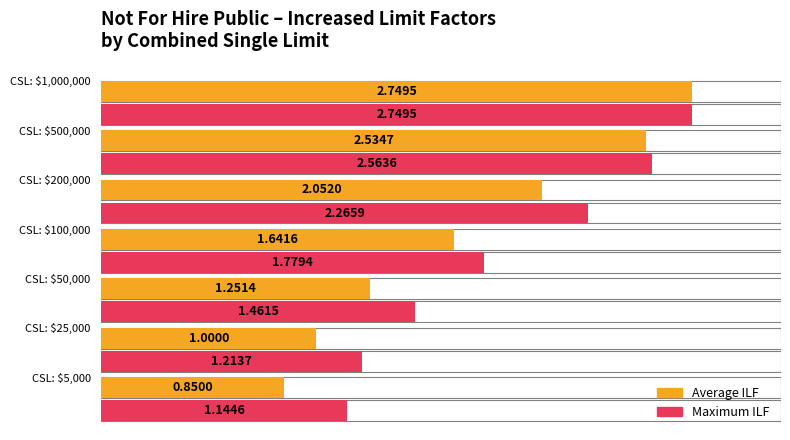

Which series has the largest total across all categories?

Max Increased Limit Factor